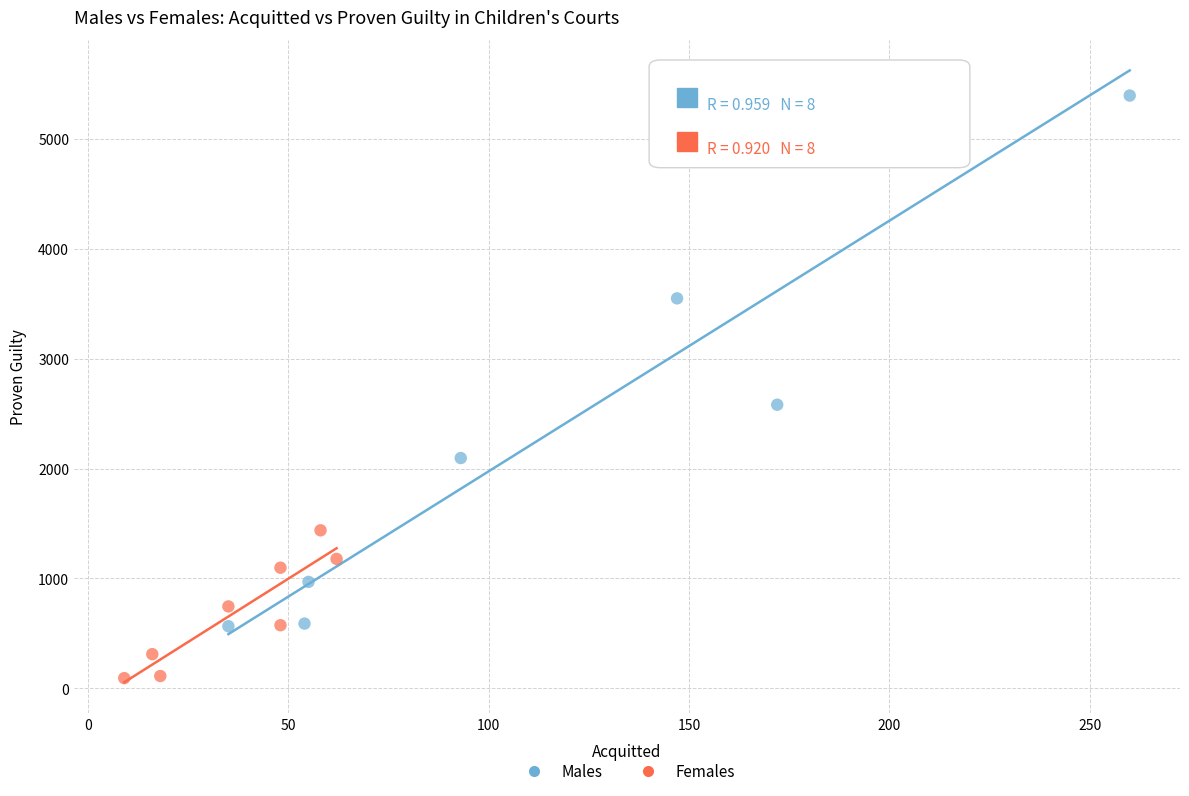

Which series reaches the minimum Y coordinate?

Females